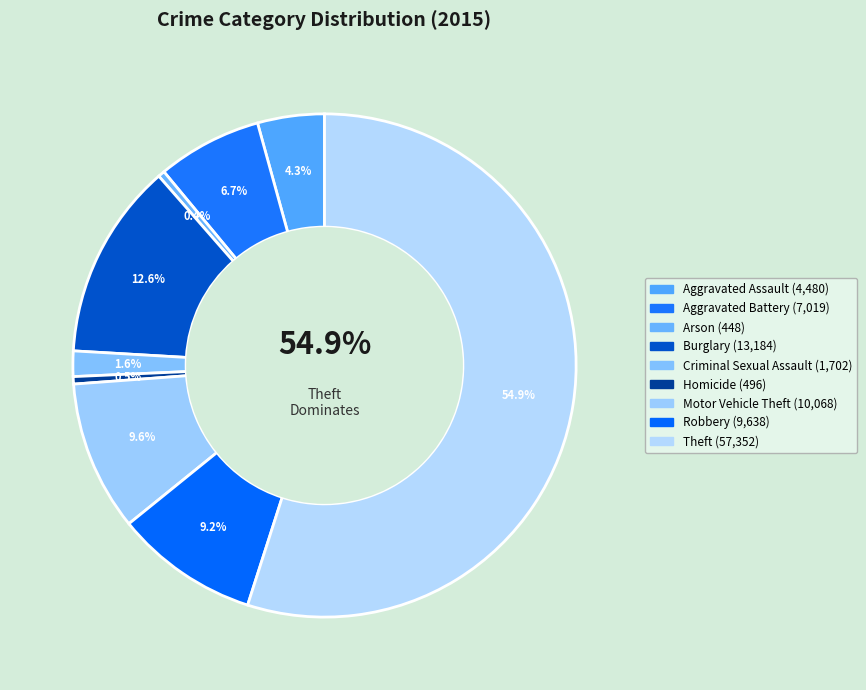

What is the ratio of the value at Aggravated Assault to the value at Burglary?

0.3